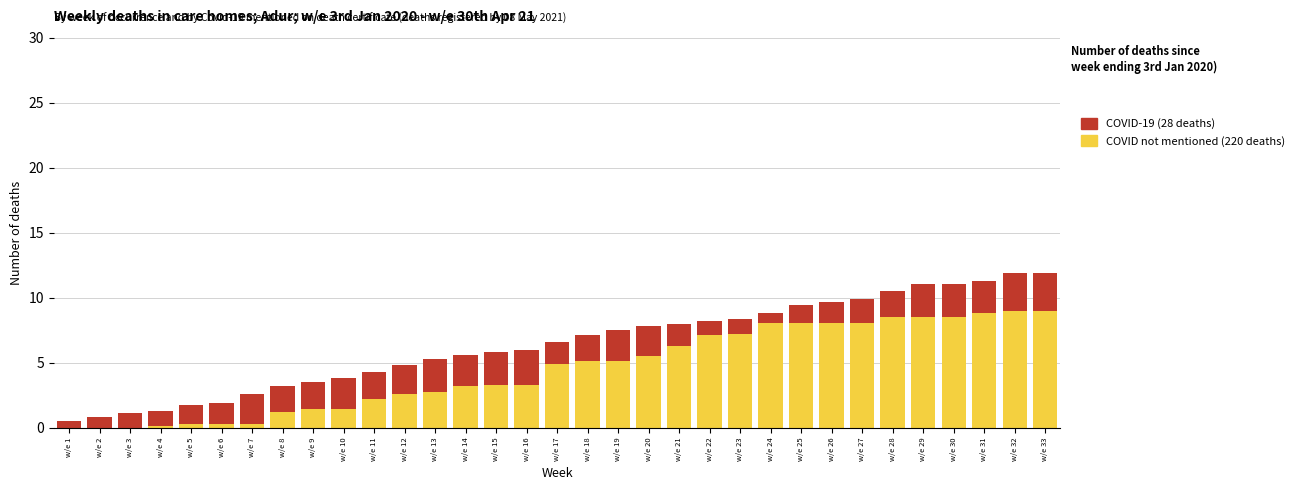

What is the maximum value for COVID not mentioned (220 deaths)?

9.0